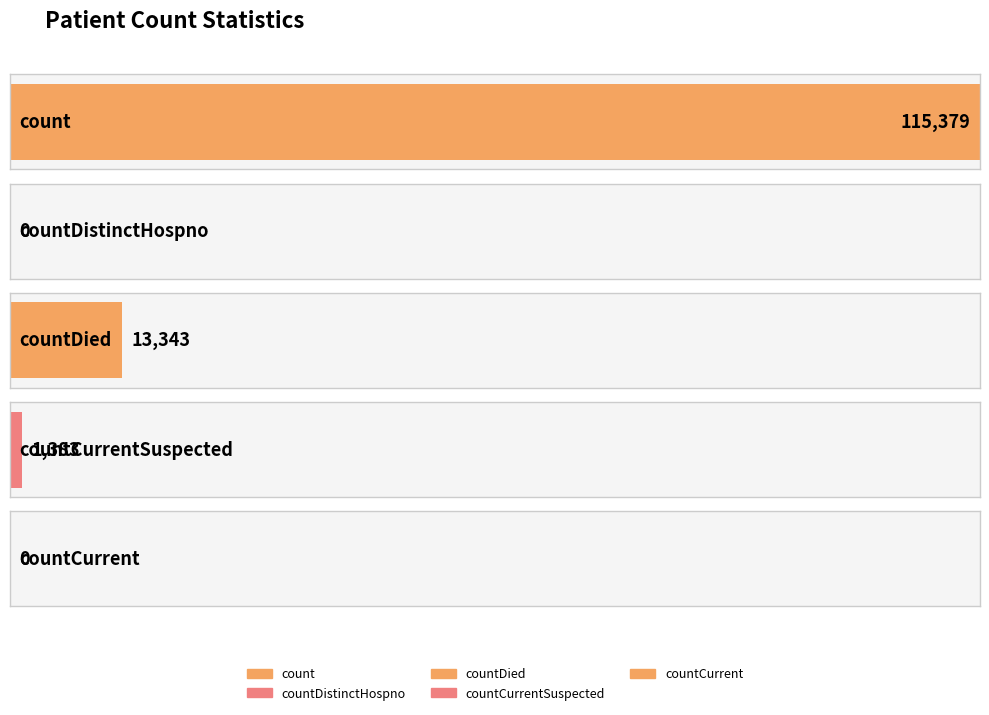

List the labels in order of value, smallest first.

countDistinctHospno, countCurrent, countCurrentSuspected, countDied, count